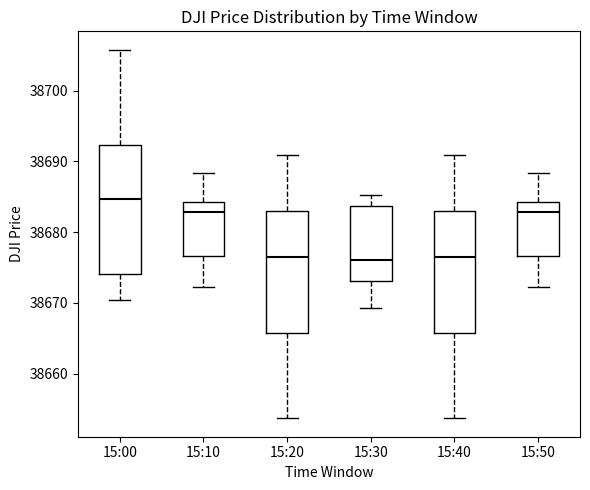

Which box is the tallest, from its lower edge to its upper edge?

15:00